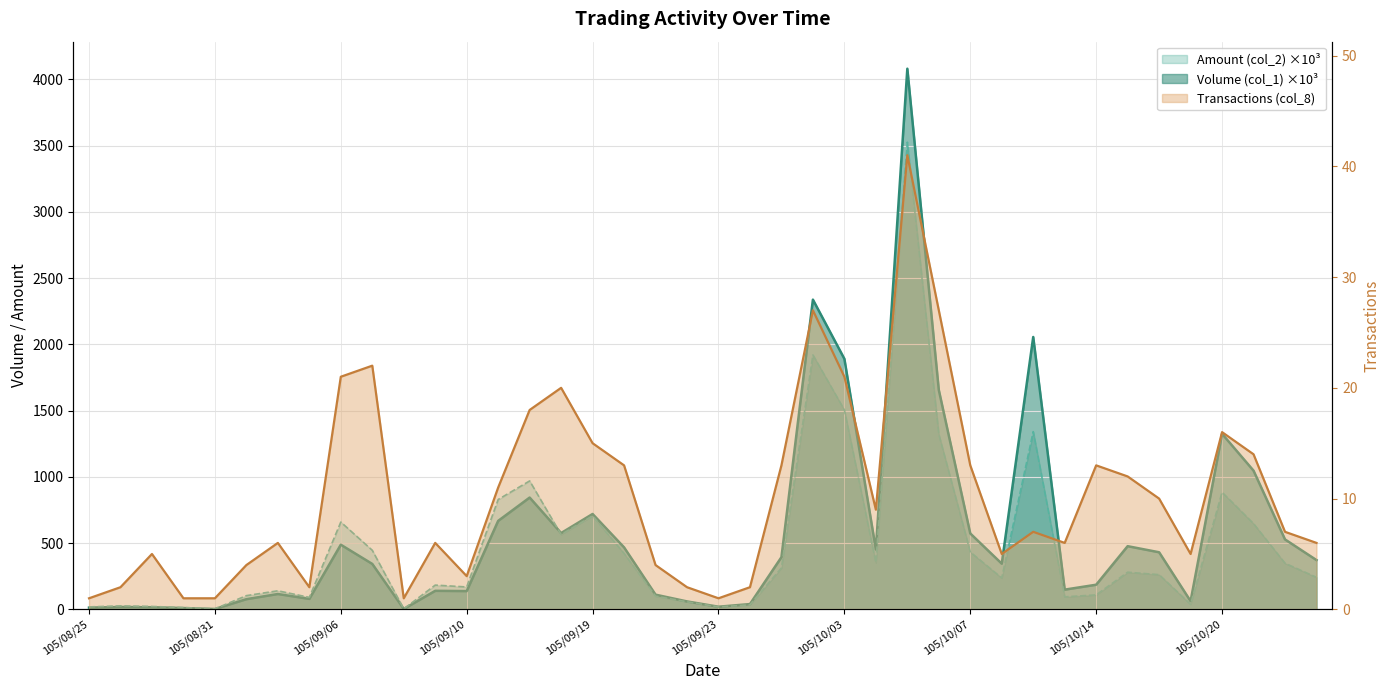

List the labels in order of Transactions (col_8) value, largest first.

105/10/05, 105/09/30, 105/10/06, 105/09/07, 105/09/06, 105/10/03, 105/09/14, 105/09/13, 105/10/20, 105/09/19, 105/10/21, 105/09/20, 105/09/29, 105/10/07, 105/10/14, 105/10/17, 105/09/12, 105/10/18, 105/10/04, 105/10/12, 105/10/24, 105/09/02, 105/09/09, 105/10/13, 105/10/25, 105/08/29, 105/10/11, 105/10/19, 105/09/01, 105/09/21, 105/09/10, 105/08/26, 105/09/05, 105/09/22, 105/09/26, 105/08/25, 105/08/30, 105/08/31, 105/09/08, 105/09/23